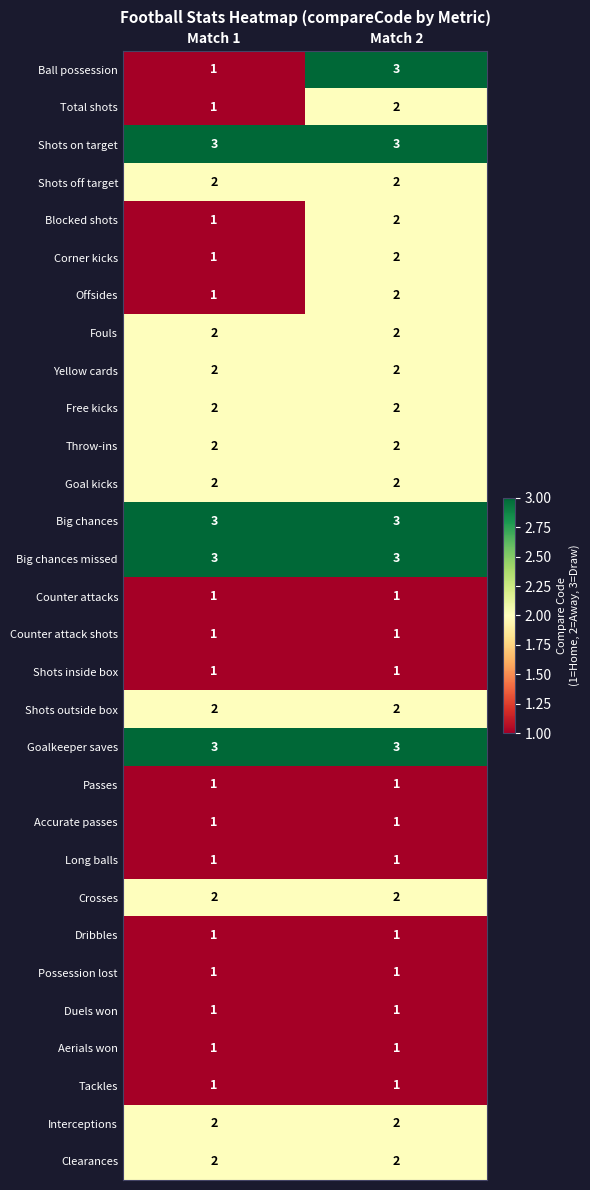

Which series has the widest spread of values?

Ball possession